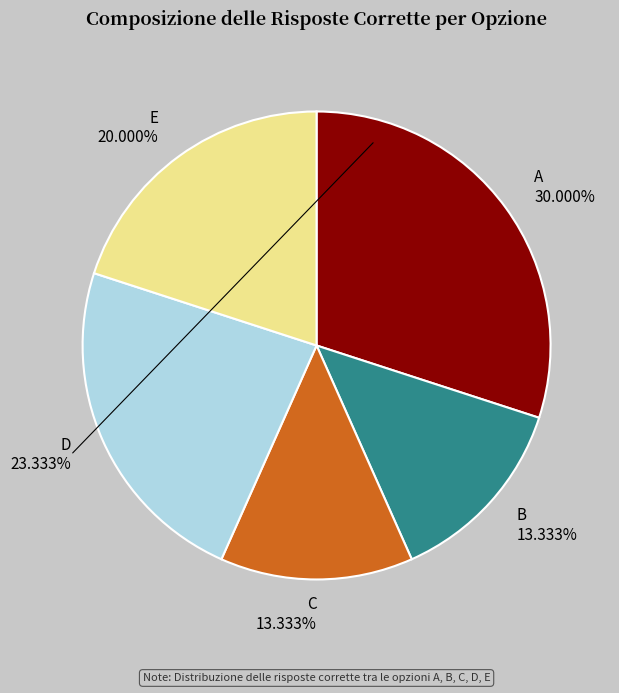

To the nearest percent, what is the difference between the E and A slice percentages?

10%